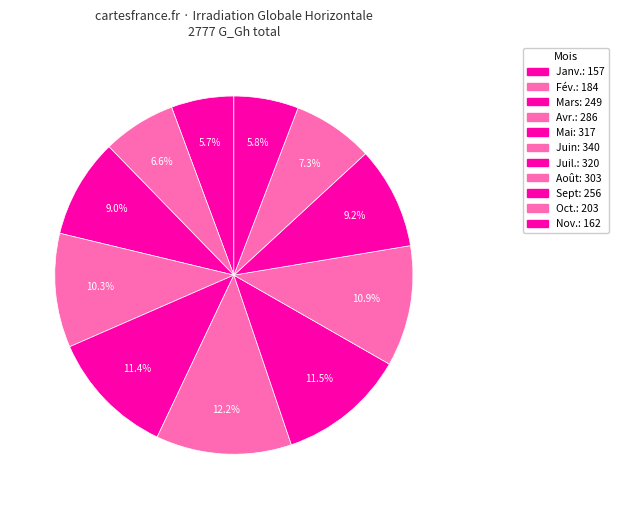

Which category has the smallest portion of the pie?

Janv.